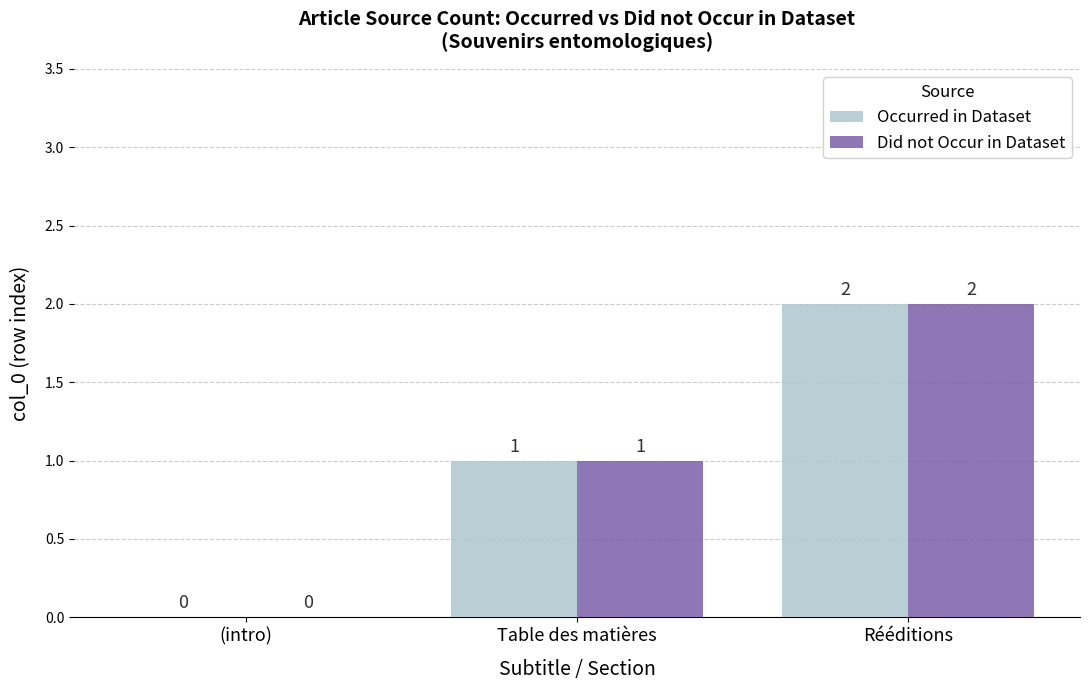

Count the Did not Occur in Dataset values in the range 0 to 2.

3